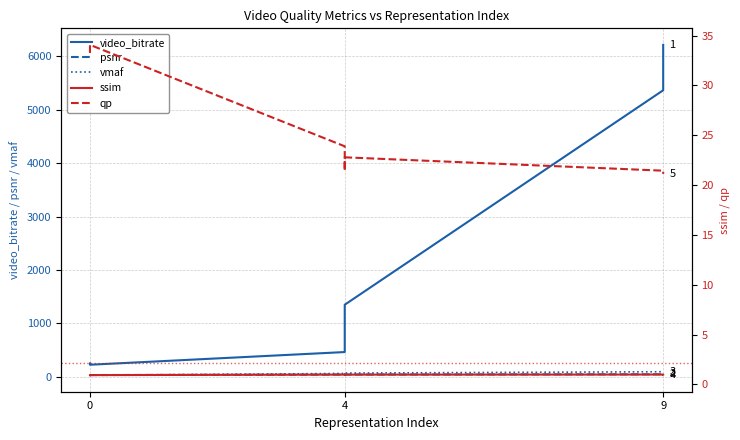

How many lines are shown in the chart?

5